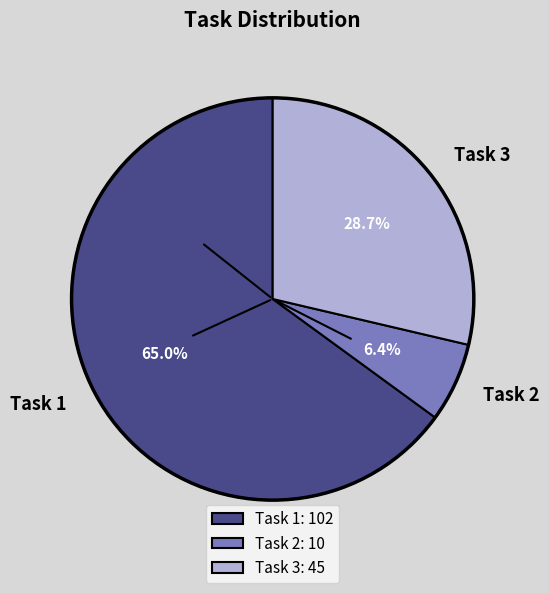

What percentage is the Task 1 slice, to the nearest percent?

65%